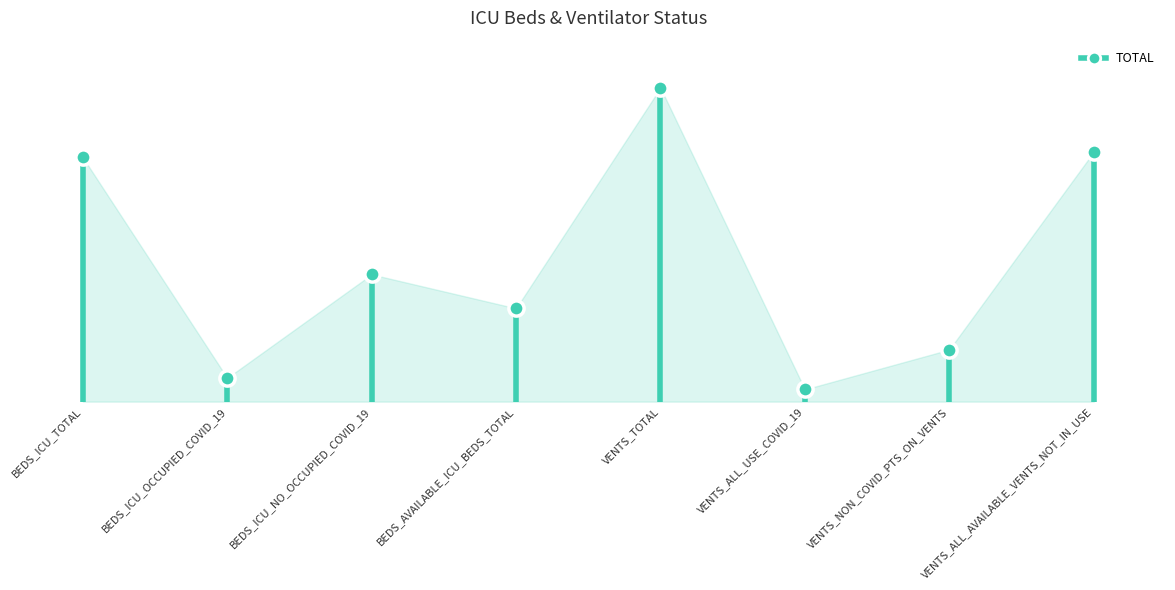

Between VENTS_NON_COVID_PTS_ON_VENTS and BEDS_ICU_NO_OCCUPIED_COVID_19, which is larger?

BEDS_ICU_NO_OCCUPIED_COVID_19